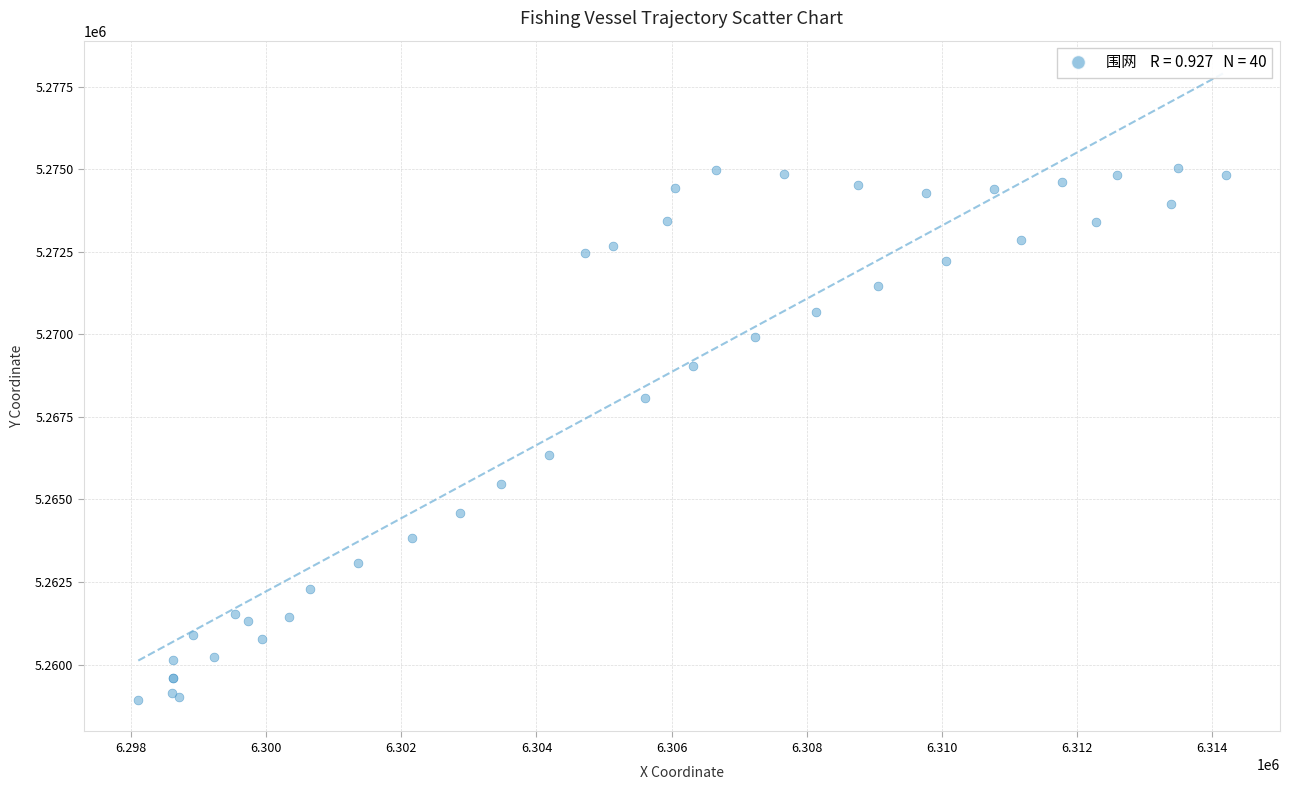

What Y value in the scatter plot is closest to 5266980?

5266330.3